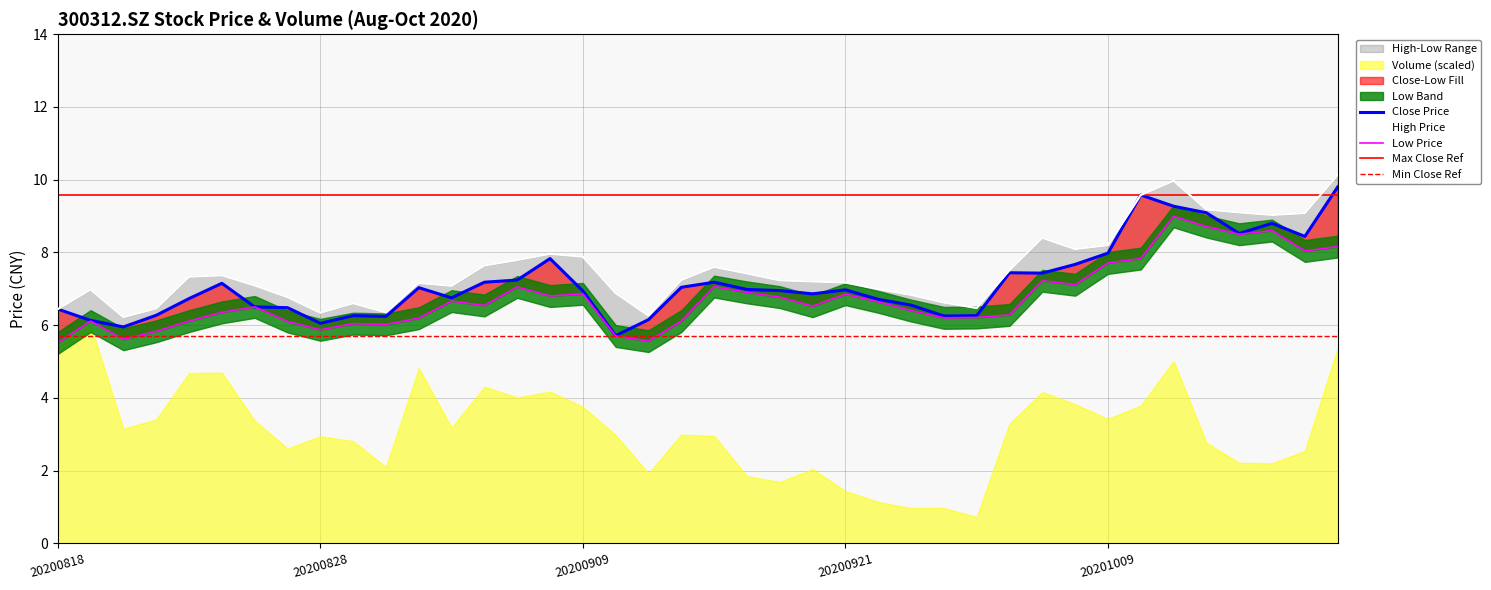

List the series in order of their overall mean, highest first.

high, close, low